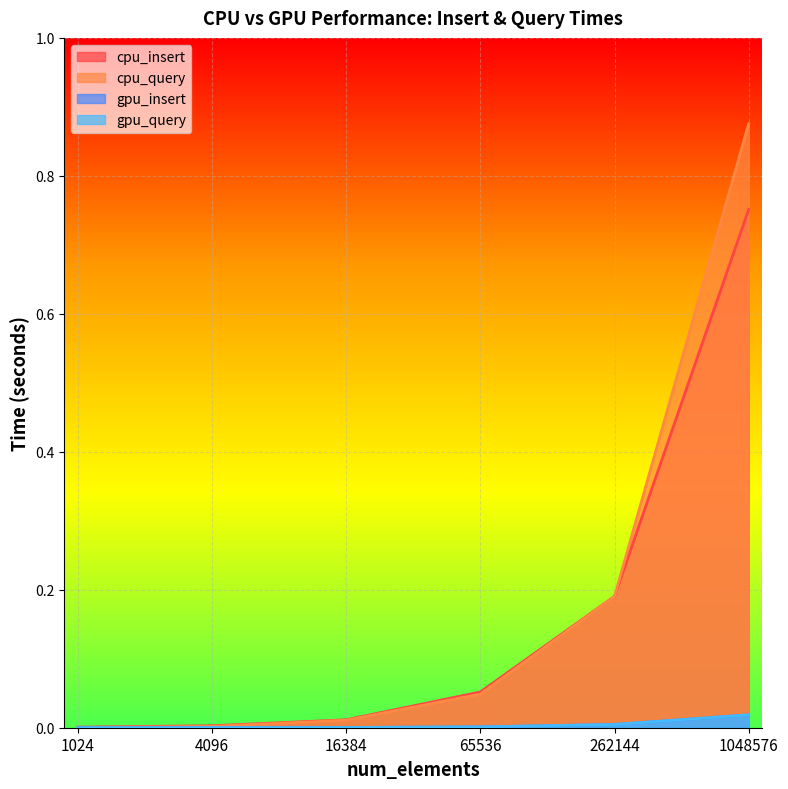

Reading left to right, extract all data points from this chart.

cpu_insert: 1024=0.0	4096=0.0	16384=0.0	65536=0.1	262144=0.2	1048576=0.8
cpu_query: 1024=0.0	4096=0.0	16384=0.0	65536=0.0	262144=0.2	1048576=0.9
gpu_insert: 1024=0.0	4096=0.0	16384=0.0	65536=0.0	262144=0.0	1048576=0.0
gpu_query: 1024=0.0	4096=0.0	16384=0.0	65536=0.0	262144=0.0	1048576=0.0